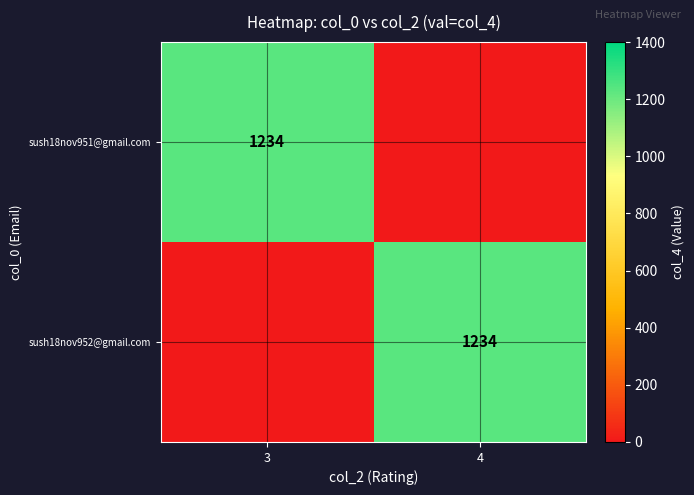

The value of sush18nov952@gmail.com at 4 is 310. True or false?

False